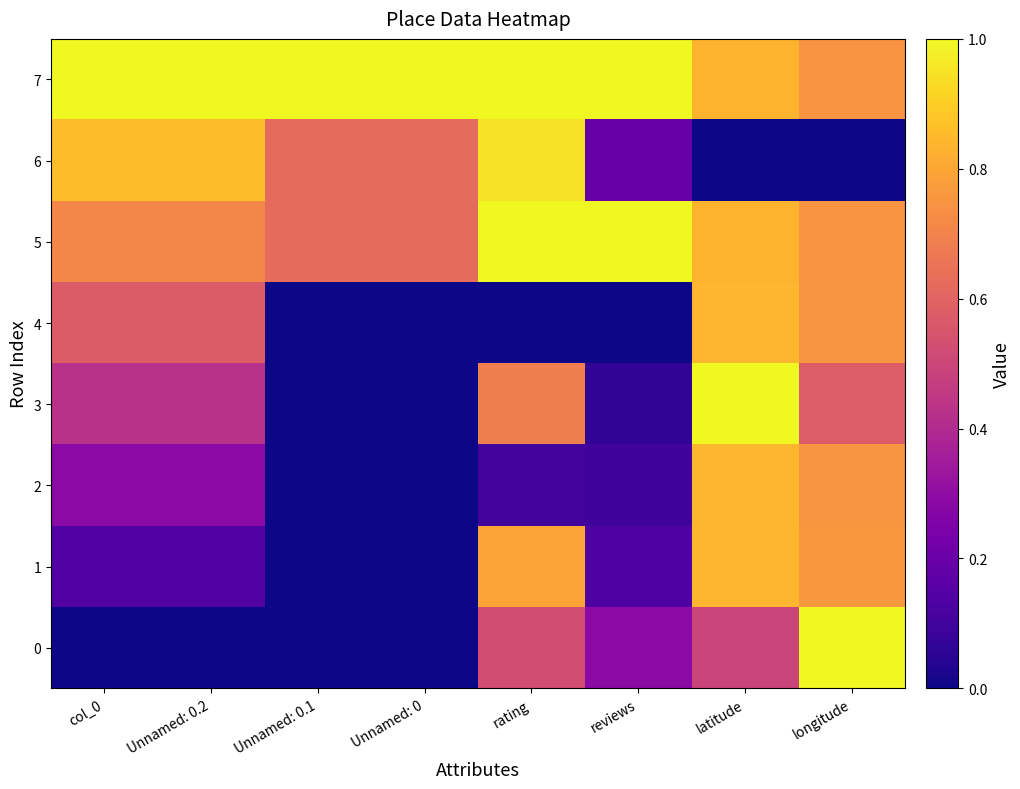

What is the total value across all series at latitude?

5.7